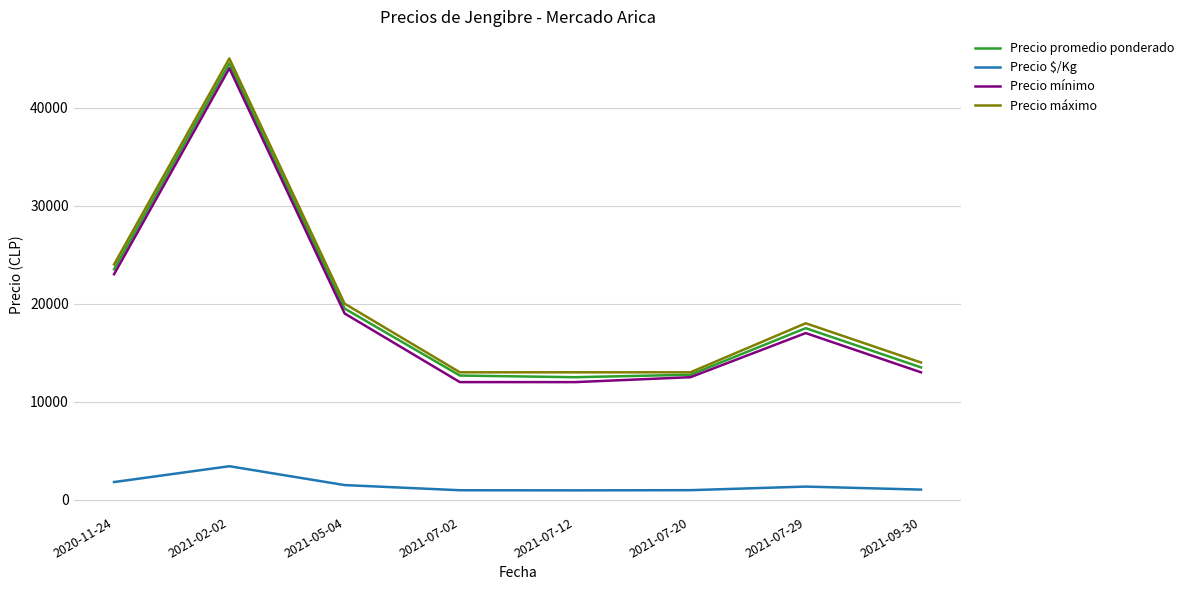

True or false: Precio $/Kg and Precio máximo intersect in this chart.

False